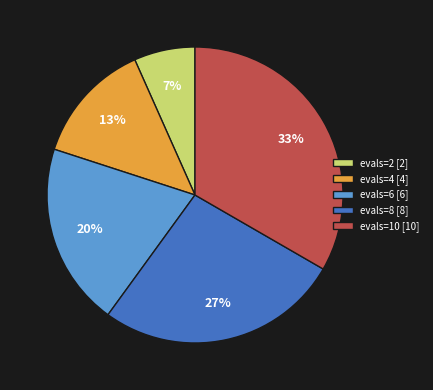

How many slices are in this pie chart?

5